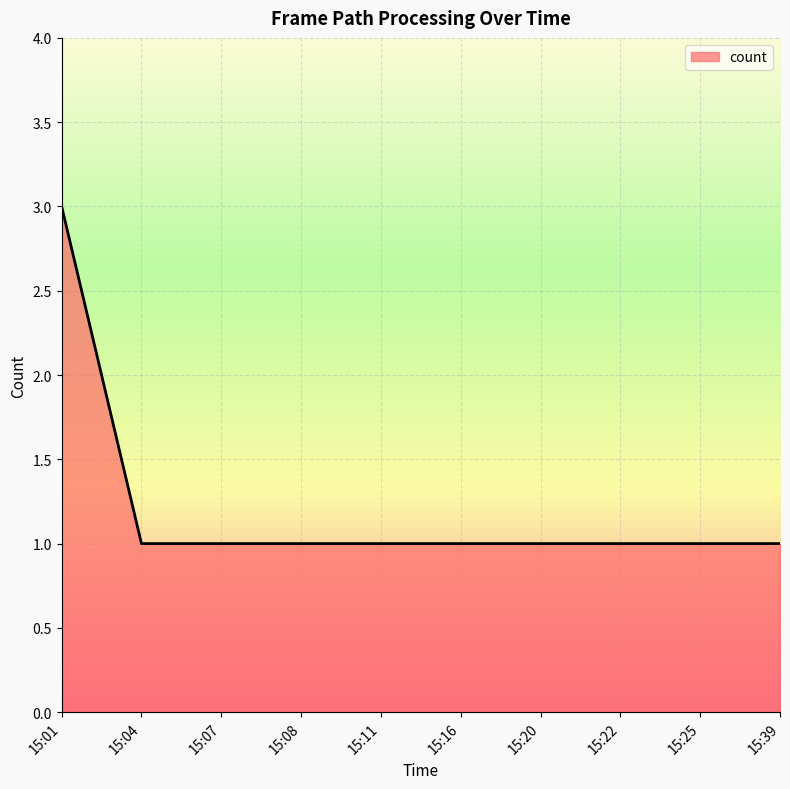

The value at 15:01 is 3. True or false?

True